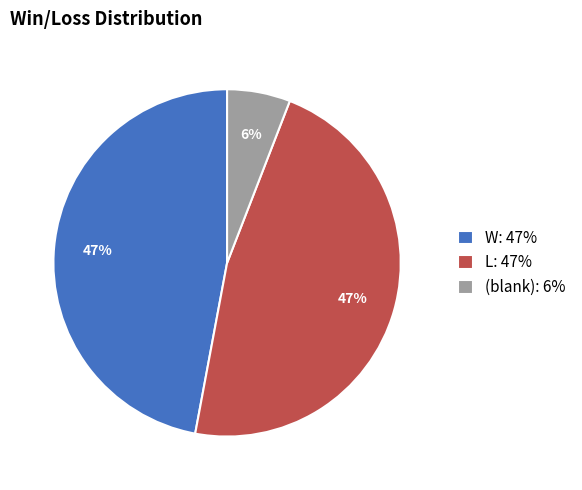

Approximately how many times larger is the value at L: 47% compared to W: 47%?

1.0